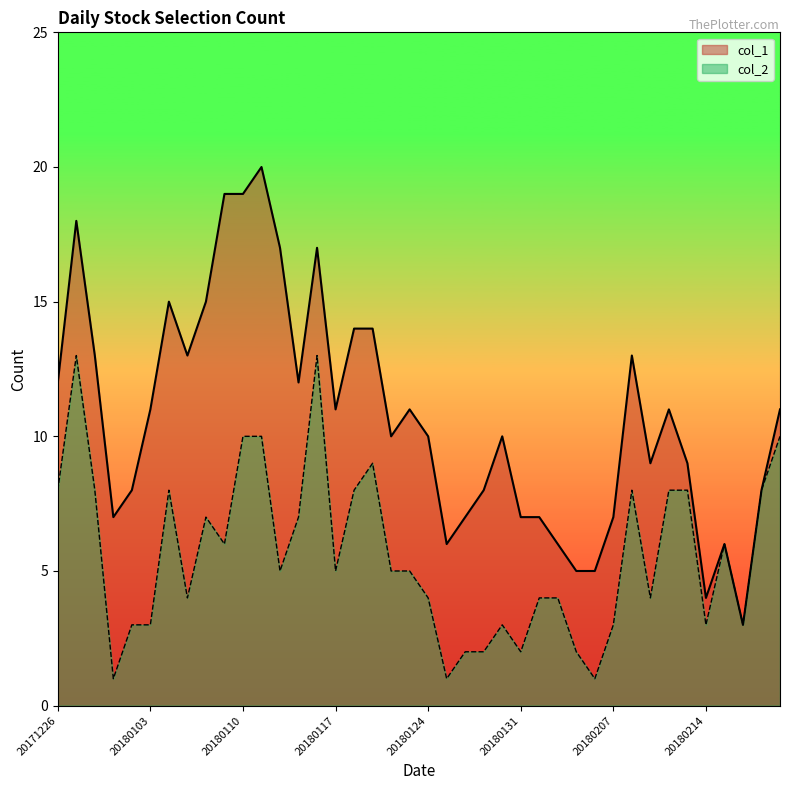

Reading right to left, what are all the values shown in this chart?

col_1: 20180227=11	20180226=8	20180223=3	20180222=6	20180214=4	20180213=9	20180212=11	20180209=9	20180208=13	20180207=7	20180206=5	20180205=5	20180202=6	20180201=7	20180131=7	20180130=10	20180129=8	20180126=7	20180125=6	20180124=10	20180123=11	20180122=10	20180119=14	20180118=14	20180117=11	20180116=17	20180115=12	20180112=17	20180111=20	20180110=19	20180109=19	20180108=15	20180105=13	20180104=15	20180103=11	20180102=8	20171229=7	20171228=13	20171227=18	20171226=12
col_2: 20180227=10	20180226=8	20180223=3	20180222=6	20180214=3	20180213=8	20180212=8	20180209=4	20180208=8	20180207=3	20180206=1	20180205=2	20180202=4	20180201=4	20180131=2	20180130=3	20180129=2	20180126=2	20180125=1	20180124=4	20180123=5	20180122=5	20180119=9	20180118=8	20180117=5	20180116=13	20180115=7	20180112=5	20180111=10	20180110=10	20180109=6	20180108=7	20180105=4	20180104=8	20180103=3	20180102=3	20171229=1	20171228=8	20171227=13	20171226=8